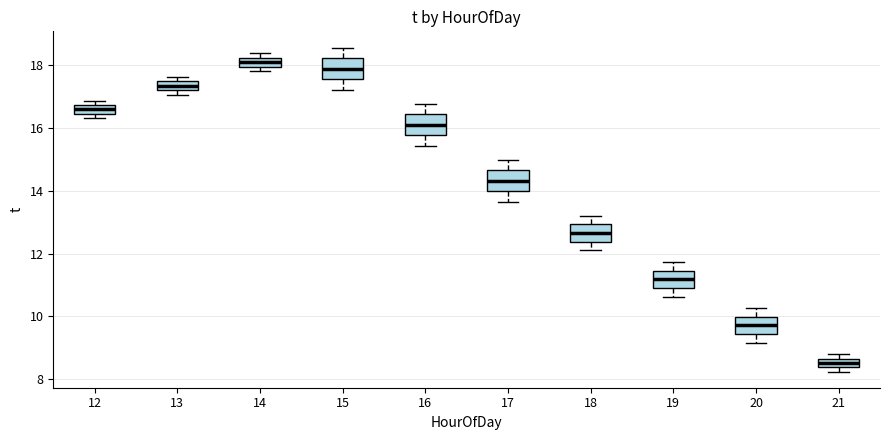

Where is the upper edge of the box at x = 18 on the y-axis? The values are not printed on the chart, so give them approximately, as read against the axis.

13.0